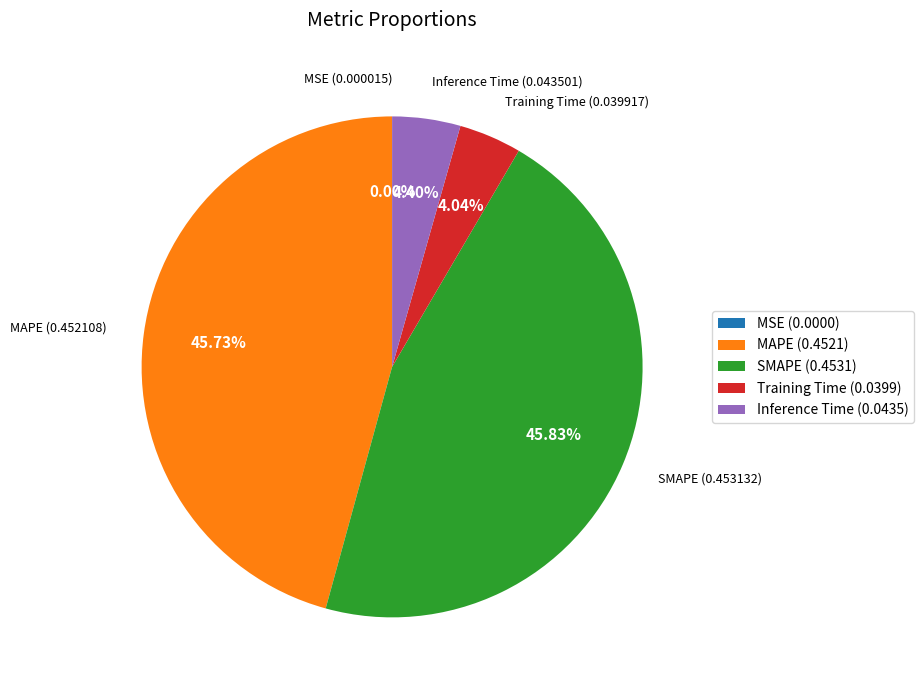

Does Inference Time account for over 50% of the chart?

No